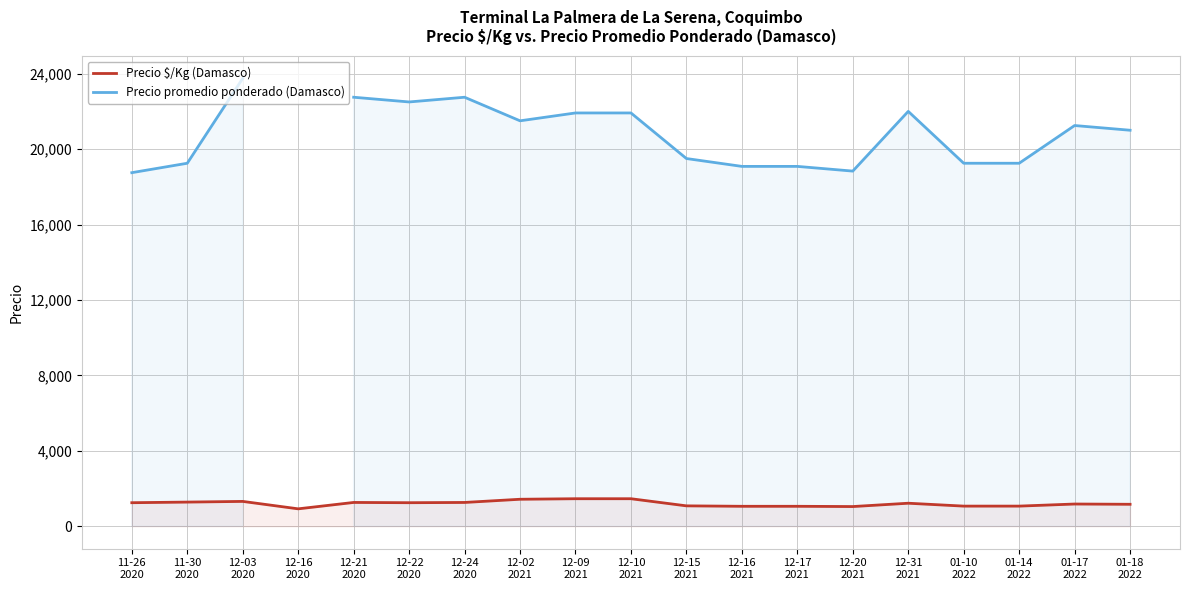

How many series are shown in this chart?

2